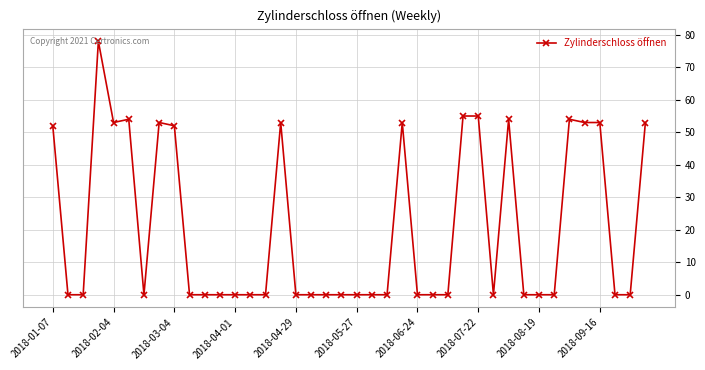

What is the average value?

21